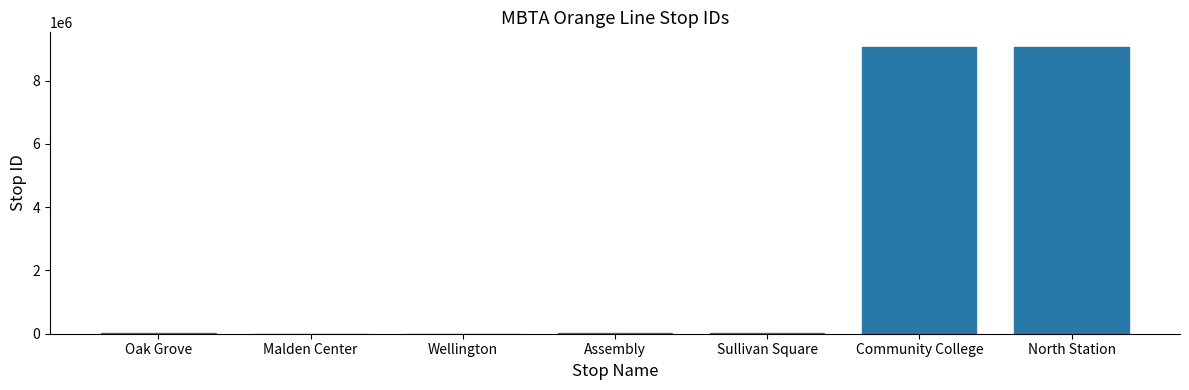

What is the sum of all values?

18217725